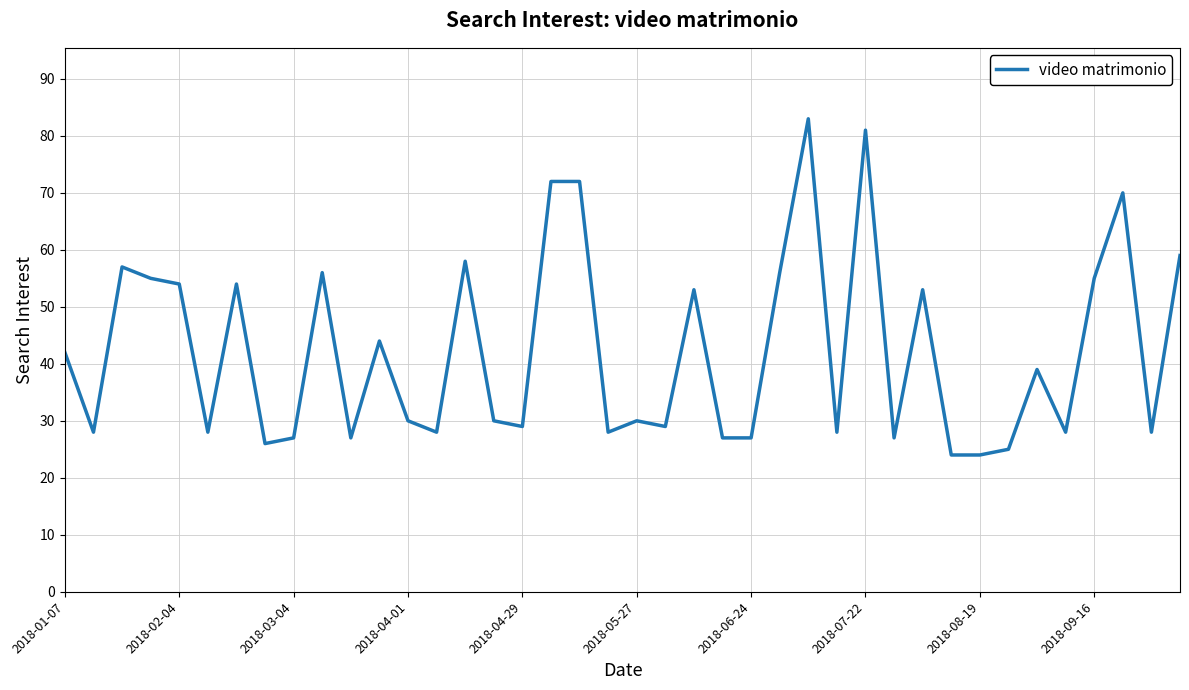

What is the greatest value displayed?

83